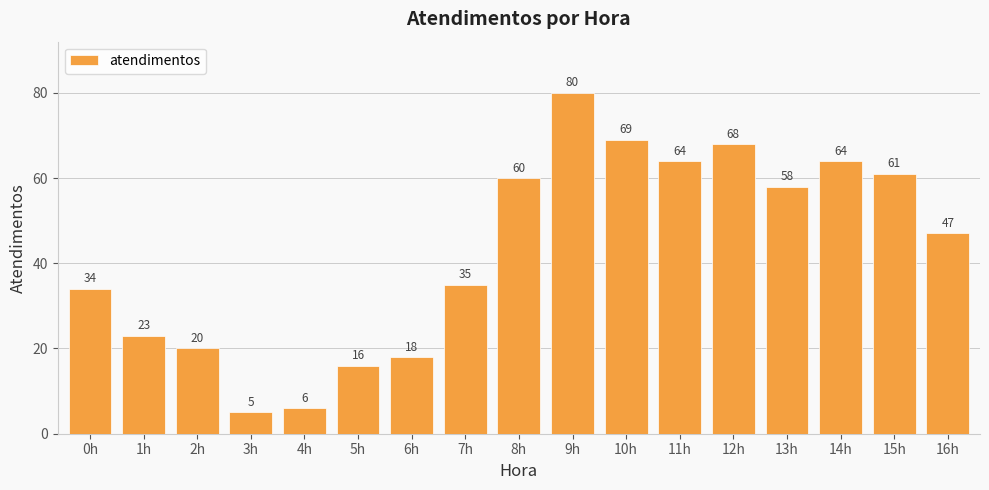

What is the difference between the values at 8h and 5h?

44